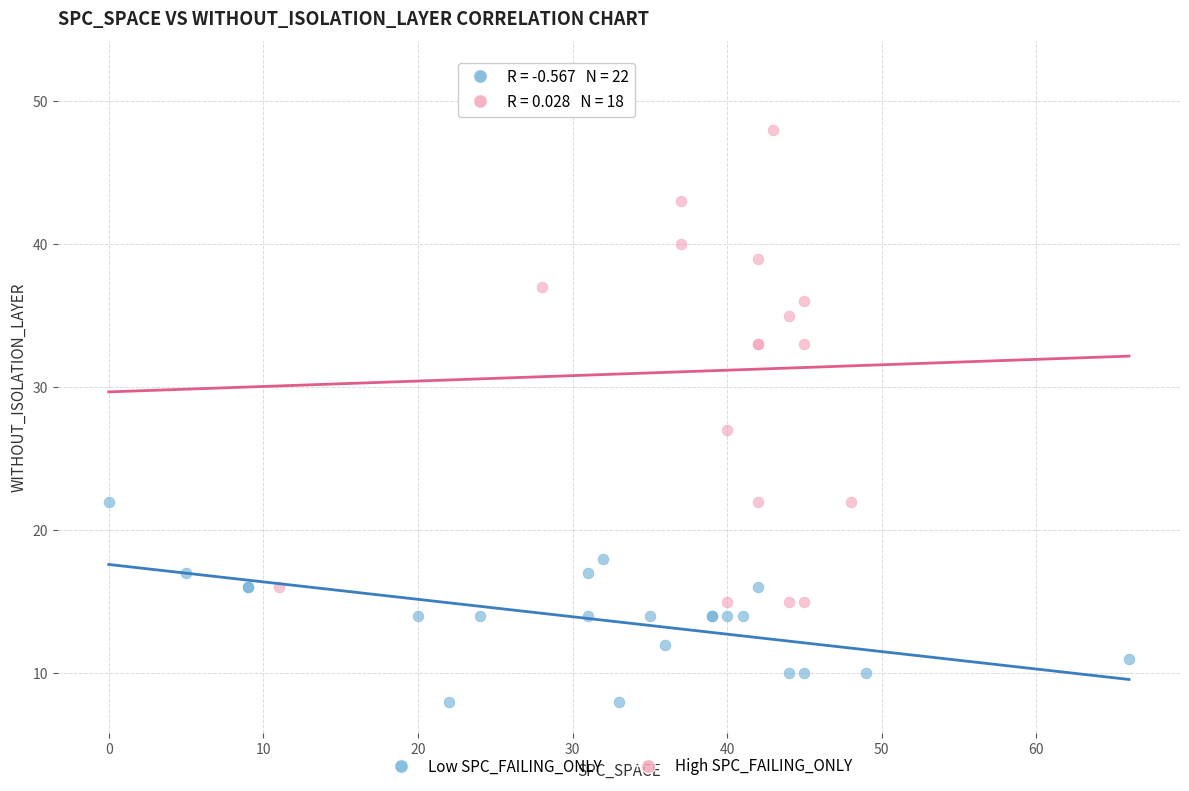

Which series reaches the maximum Y coordinate?

High SPC_FAILING_ONLY